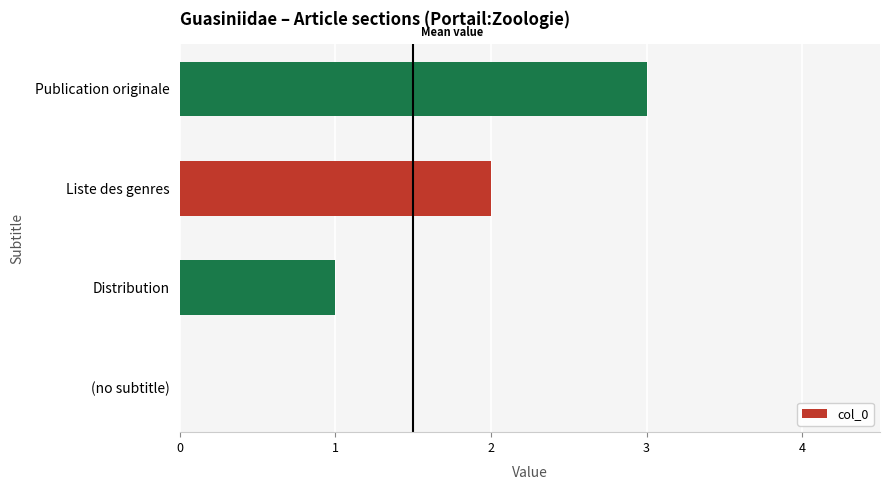

True or false: the data shows 1 at Distribution.

True